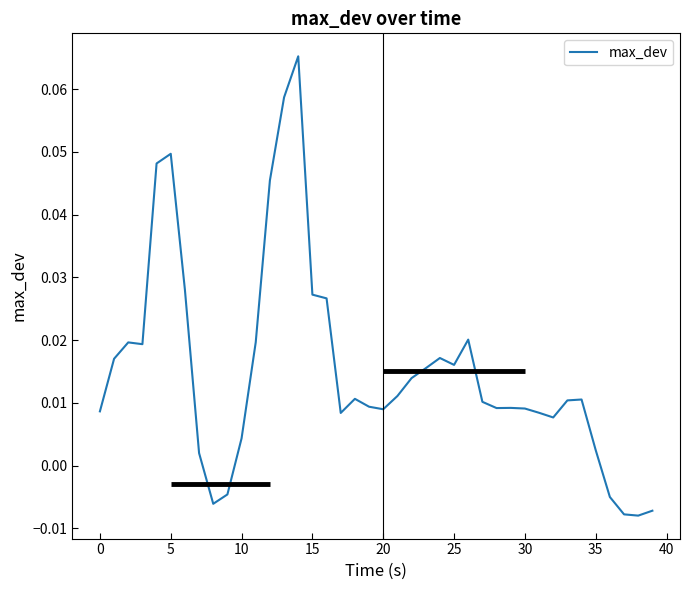

Does the chart have visible grid lines?

No